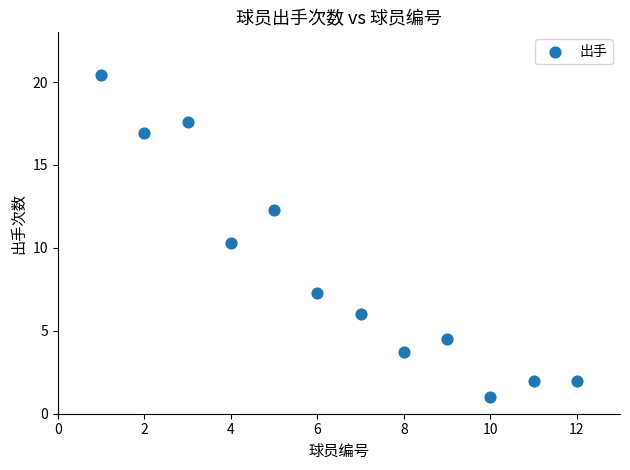

What Y value in the scatter plot is closest to 10?

10.3